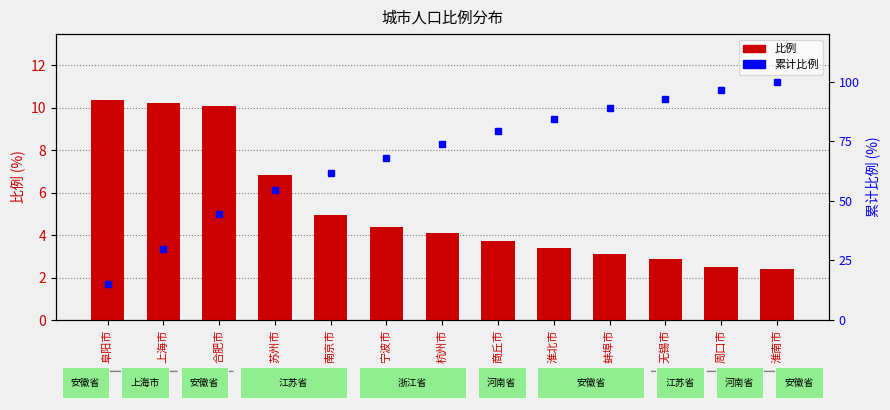

What are all the series names shown in the legend?

比例, 累计比例